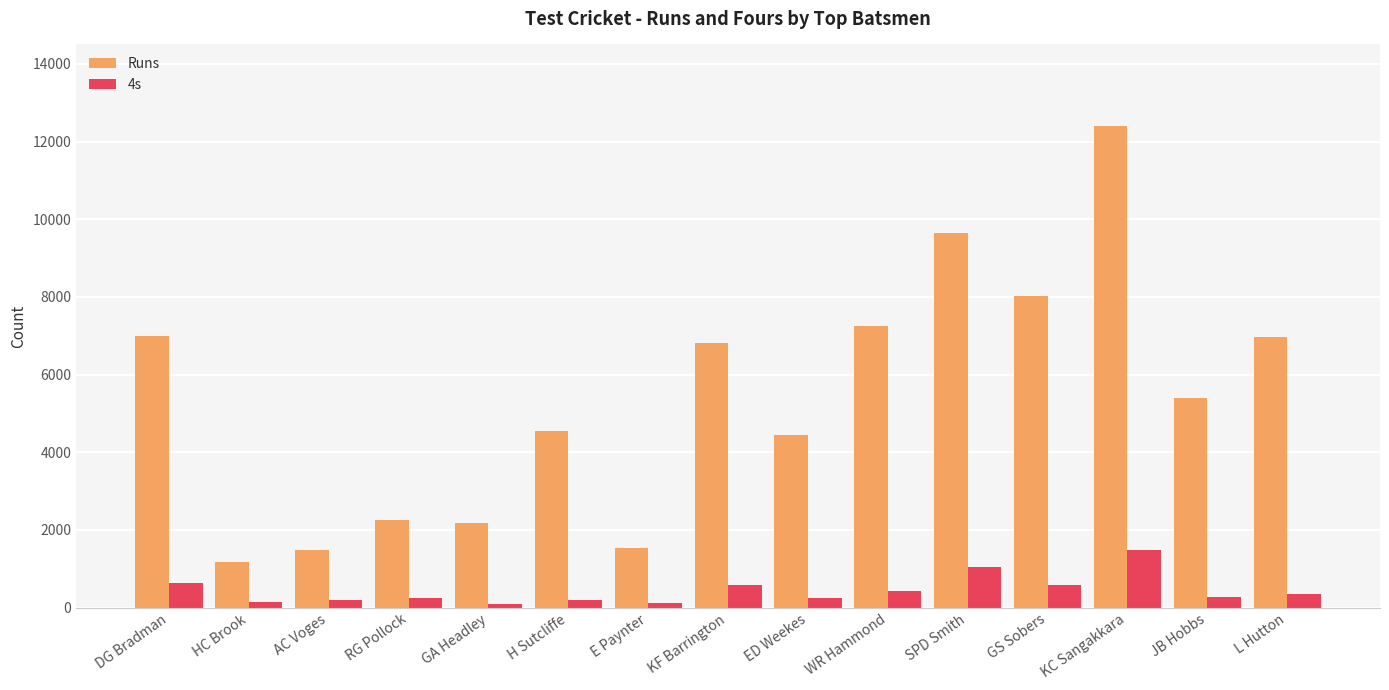

List the series in order of their overall mean, lowest first.

4s, Runs